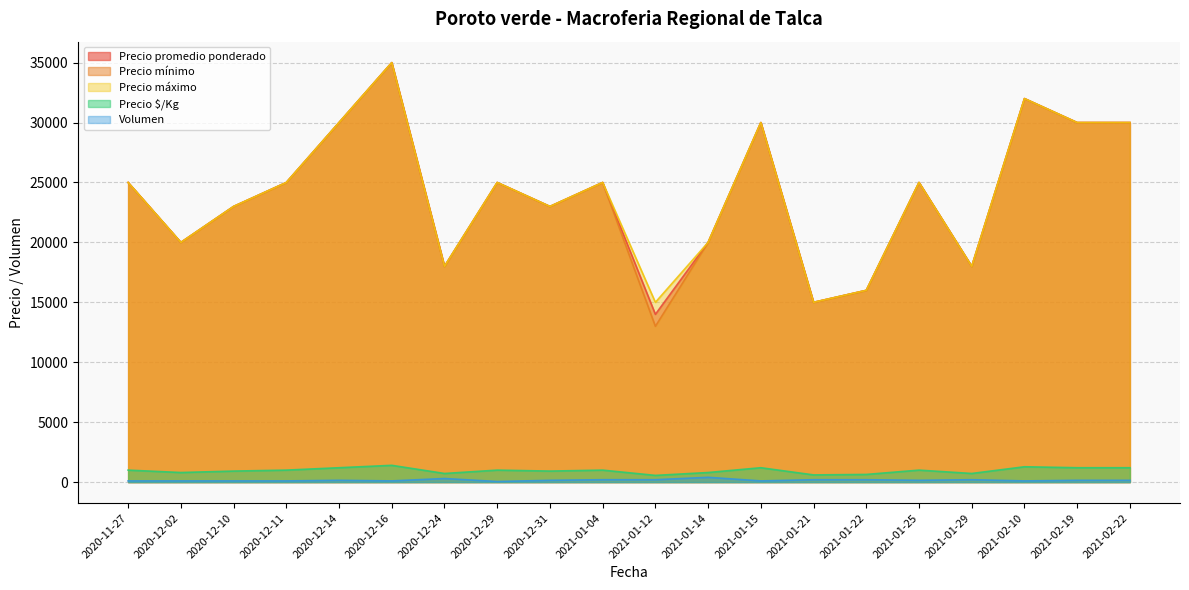

What is the difference between the Precio máximo values at 2021-02-10 and 2021-02-22?

2000